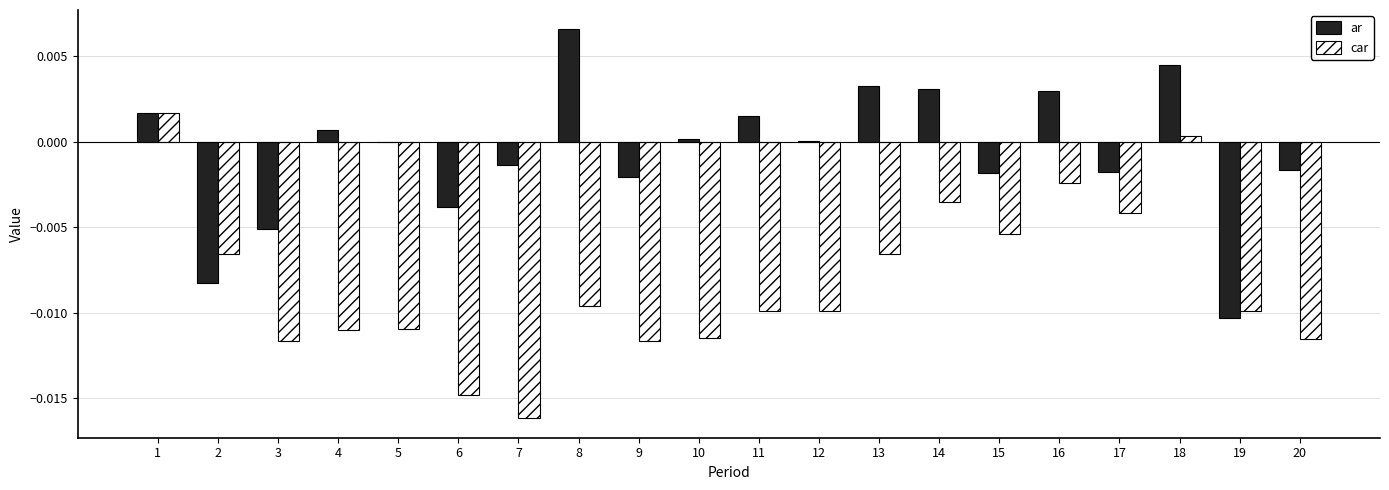

What are all the series names shown in the legend?

ar, car